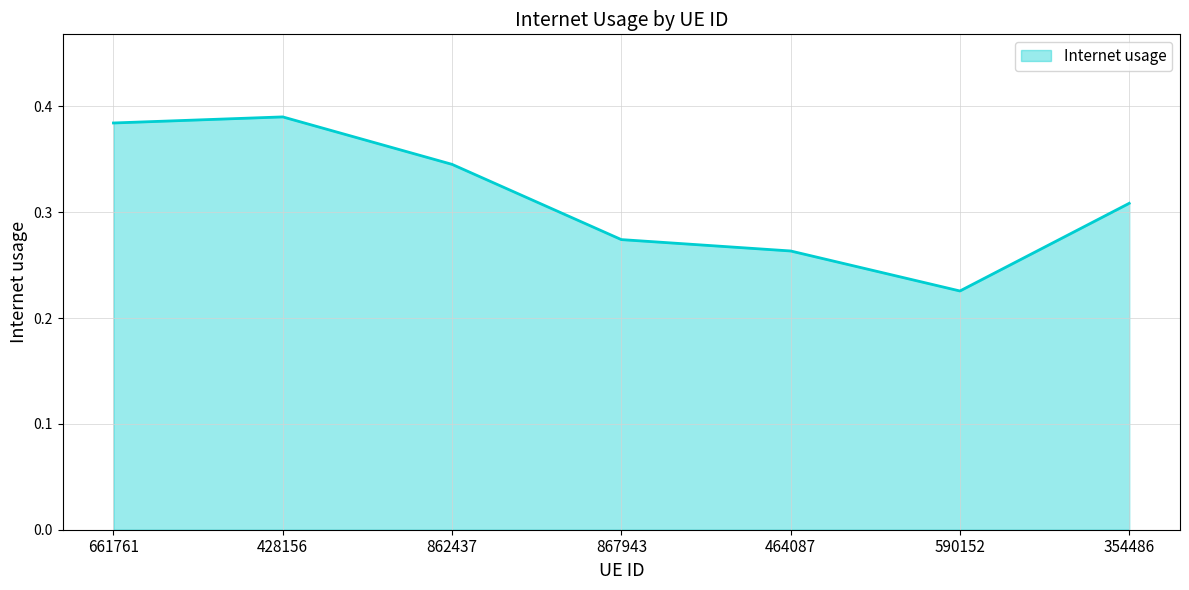

The value at 590152 is 0.4. True or false?

False